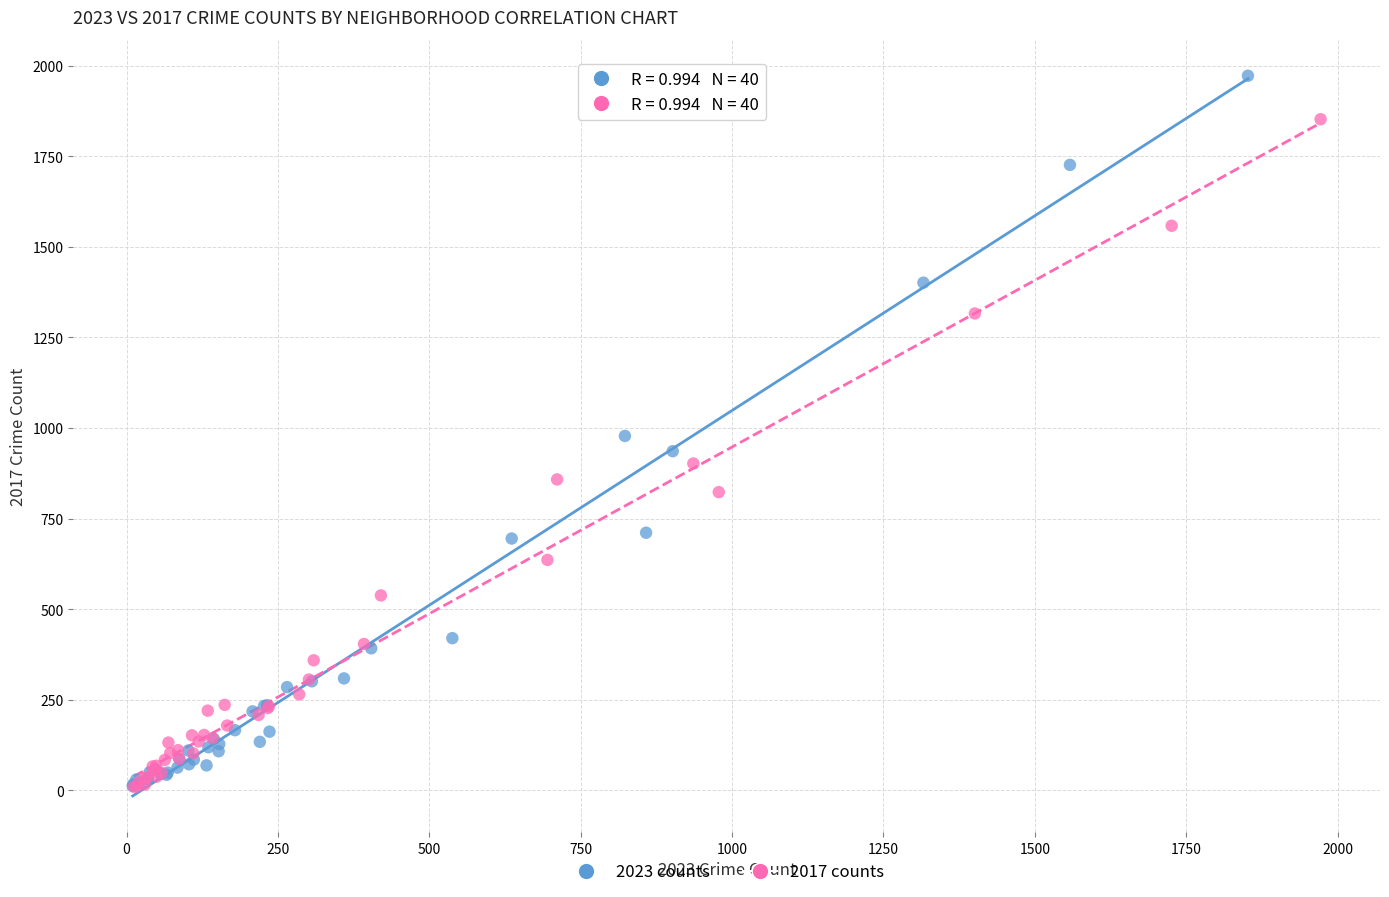

Which series has the widest spread of Y values?

2023 counts